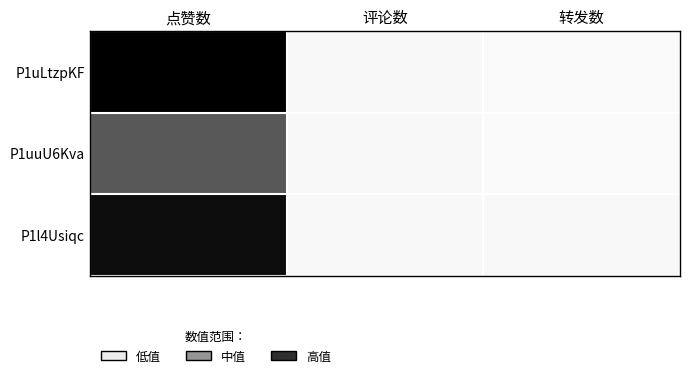

What is the minimum value shown in the chart?

56